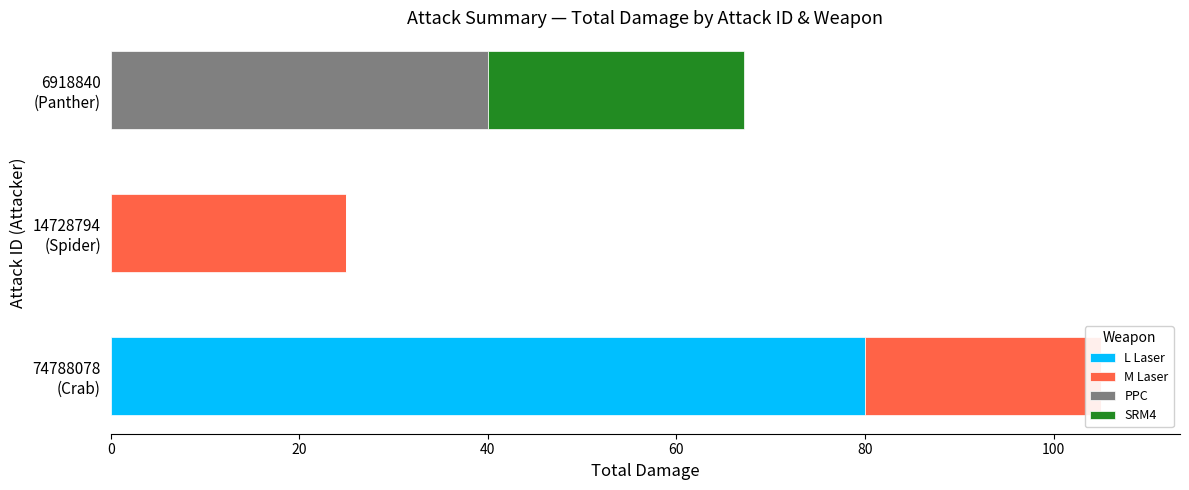

Rank the series by their average value, from lowest to highest.

SRM4, PPC, M Laser, L Laser